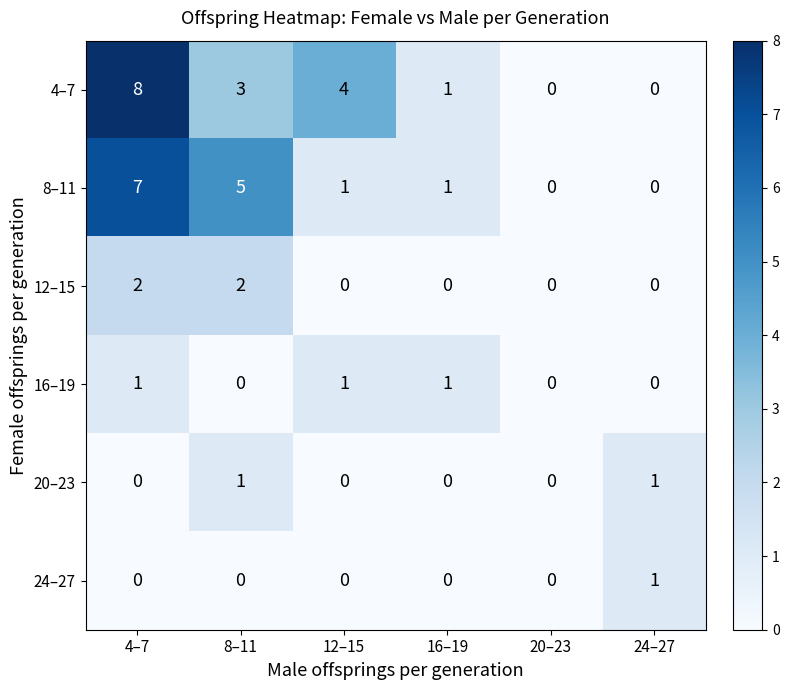

What is the difference between the maximum and second lowest values in the 8–11 series?

7